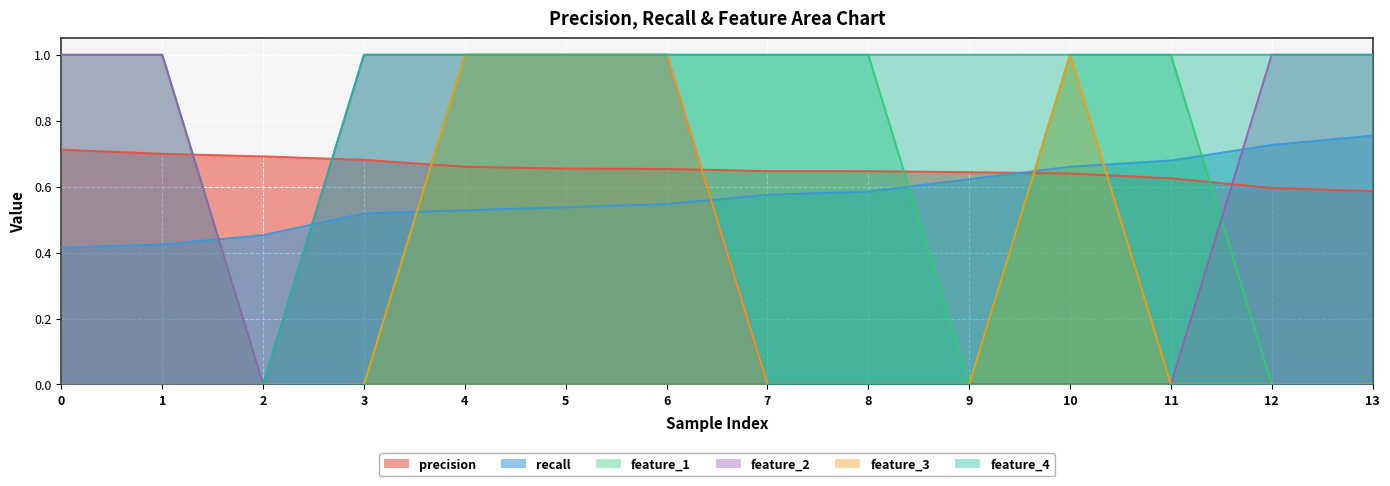

Count the number of categories in the chart.

14